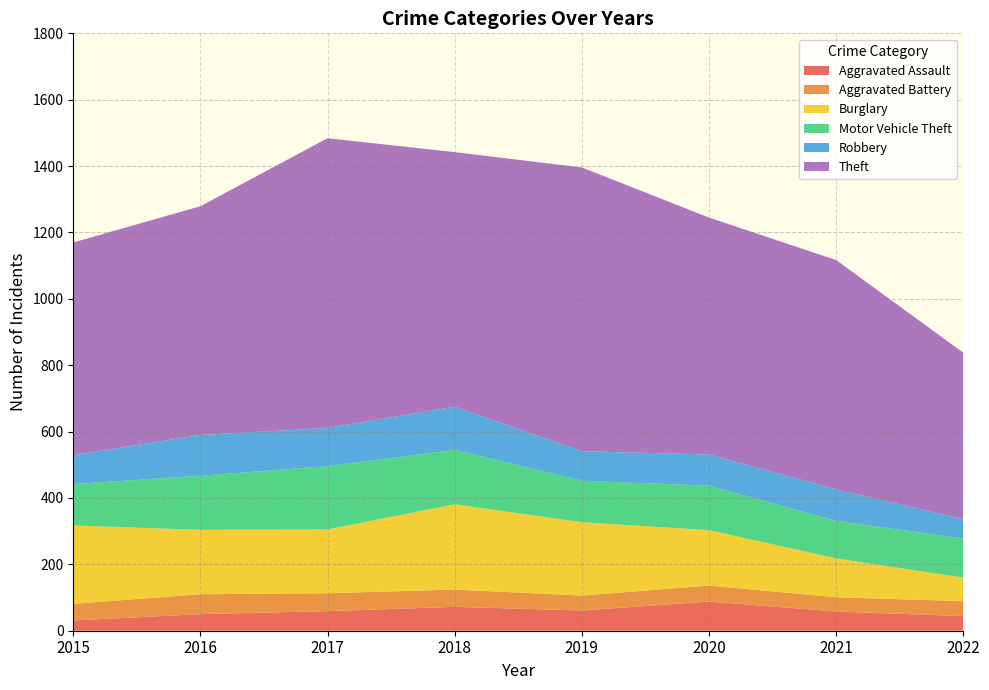

Reading left to right, transcribe all the data shown in this chart.

Aggravated Assault: 2015=31	2016=50	2017=59	2018=72	2019=61	2020=88	2021=58	2022=44
Aggravated Battery: 2015=50	2016=60	2017=54	2018=52	2019=45	2020=48	2021=43	2022=45
Burglary: 2015=236	2016=194	2017=192	2018=257	2019=221	2020=167	2021=117	2022=71
Motor Vehicle Theft: 2015=125	2016=163	2017=191	2018=164	2019=125	2020=134	2021=113	2022=118
Robbery: 2015=87	2016=123	2017=115	2018=130	2019=89	2020=94	2021=95	2022=58
Theft: 2015=641	2016=689	2017=873	2018=767	2019=855	2020=714	2021=691	2022=502